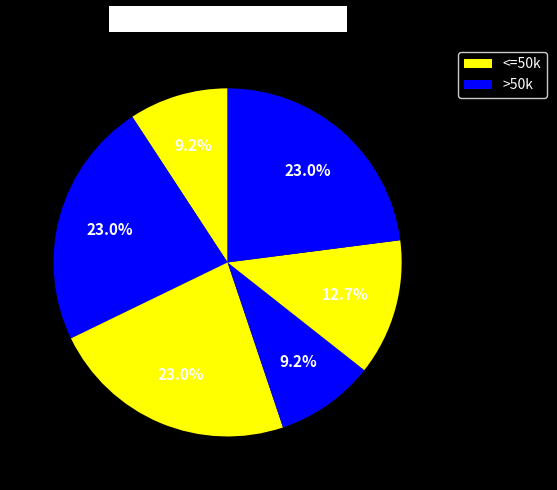

To the nearest percent, what is the average slice percentage?

17%